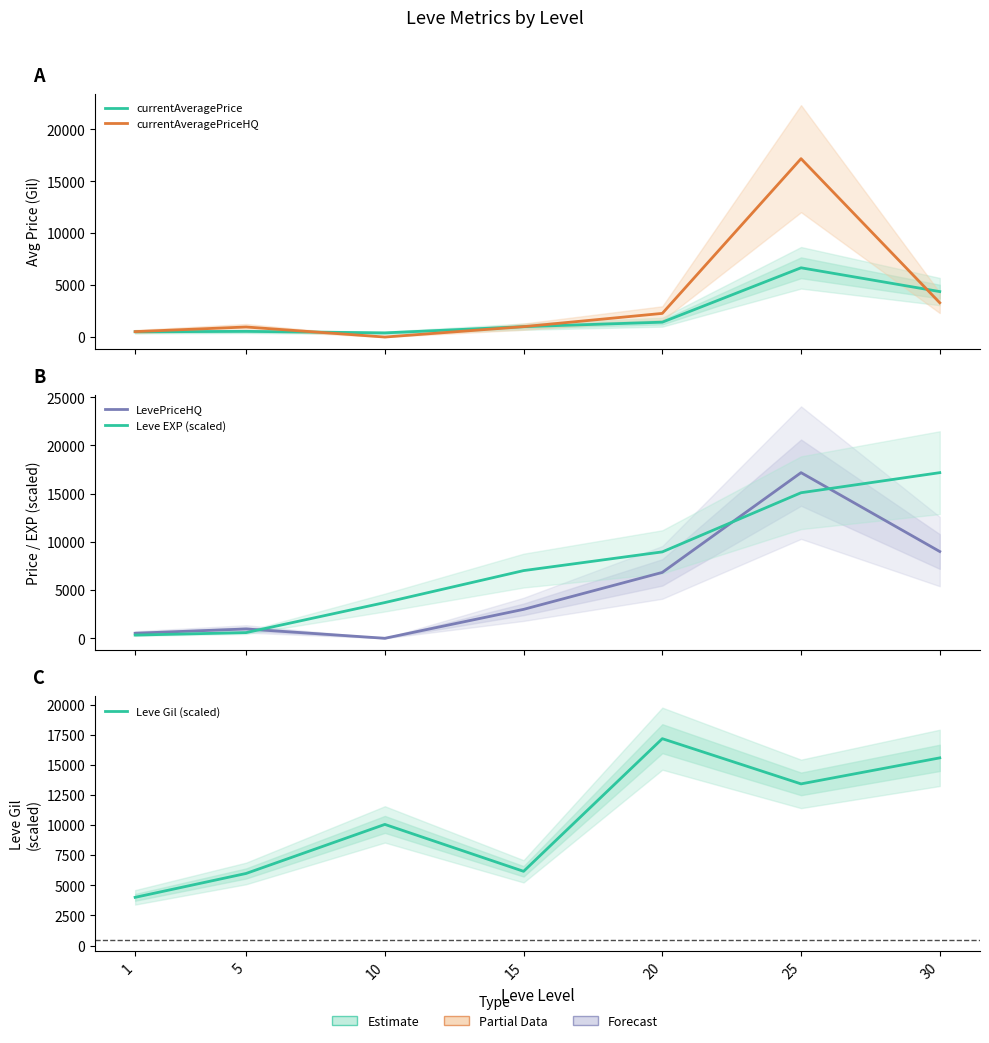

Which series has the largest total across all categories?

Leve Gil (scaled)